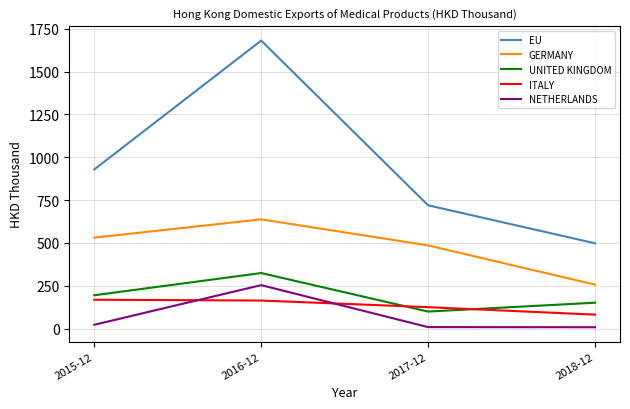

True or false: GERMANY and UNITED KINGDOM cross at least once.

False